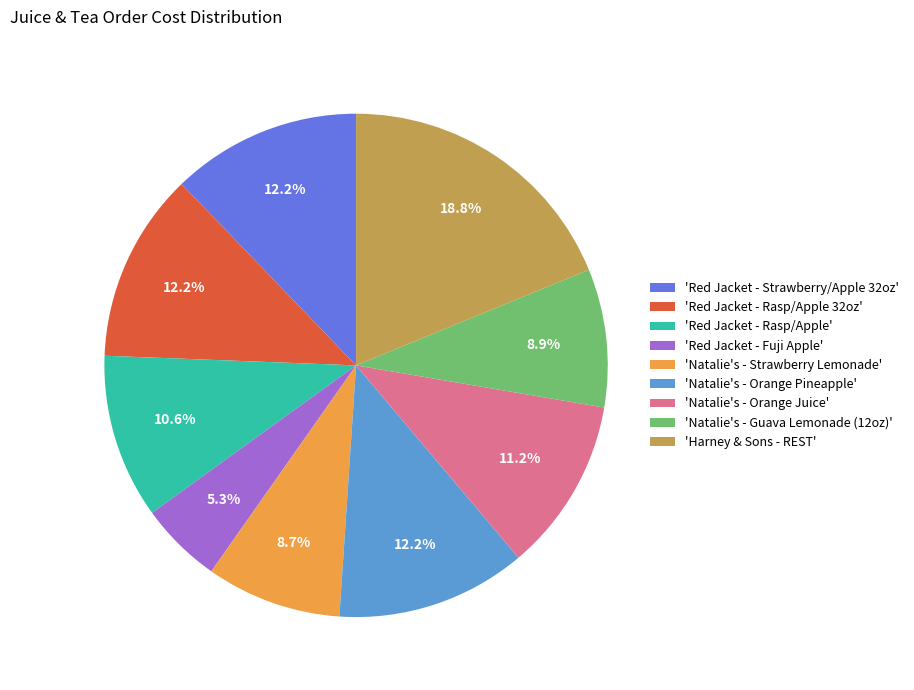

Which slice is the largest?

'Harney & Sons - REST'